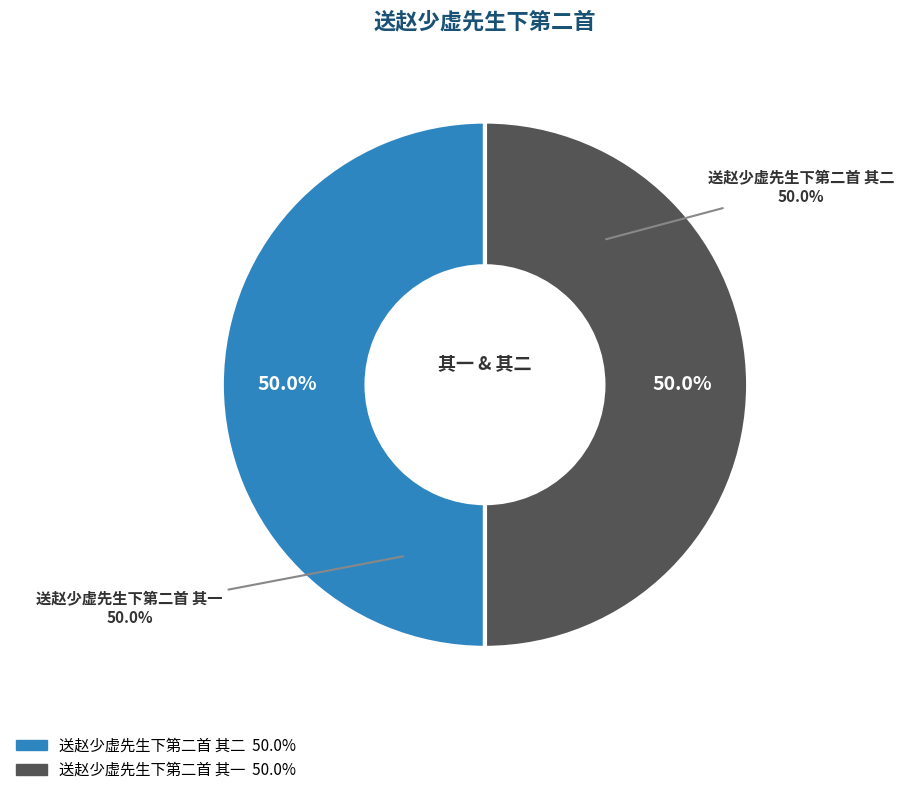

Which slice is the largest?

送赵少虚先生下第二首 其二